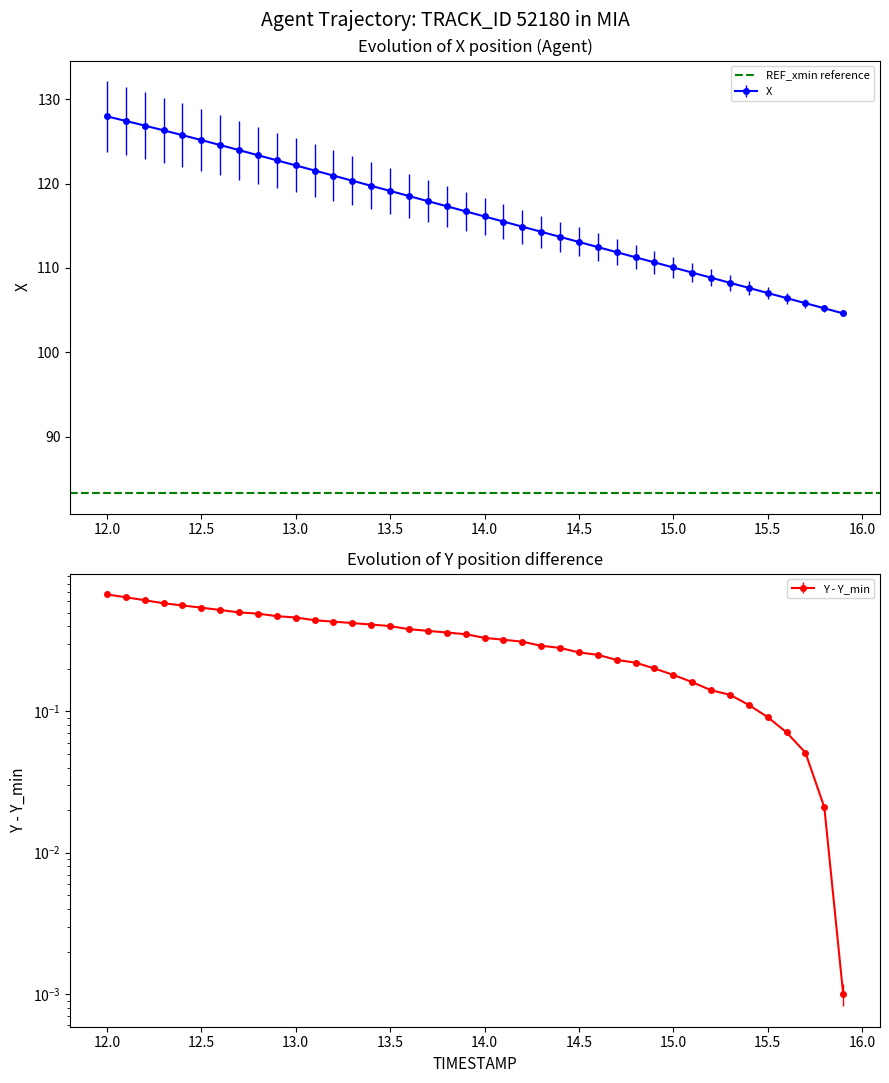

Is this an area chart (filled region under the line)?

No